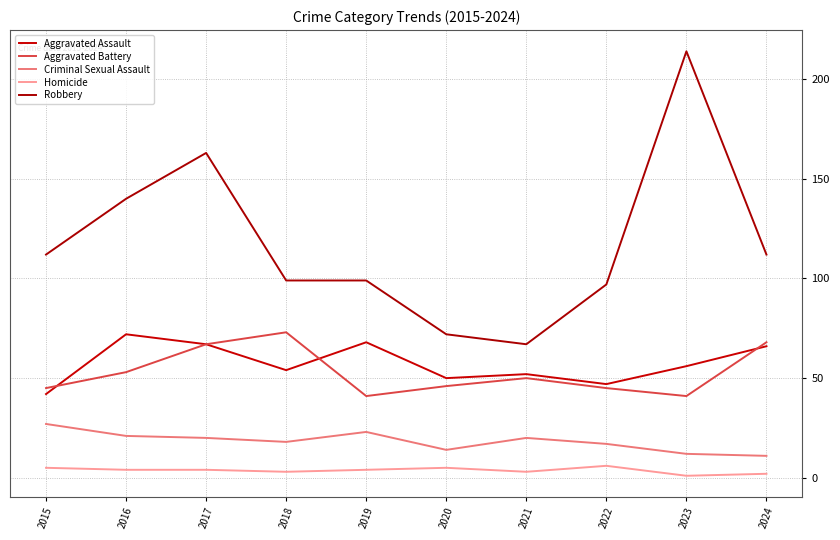

Which series has the largest range (max minus min)?

Robbery